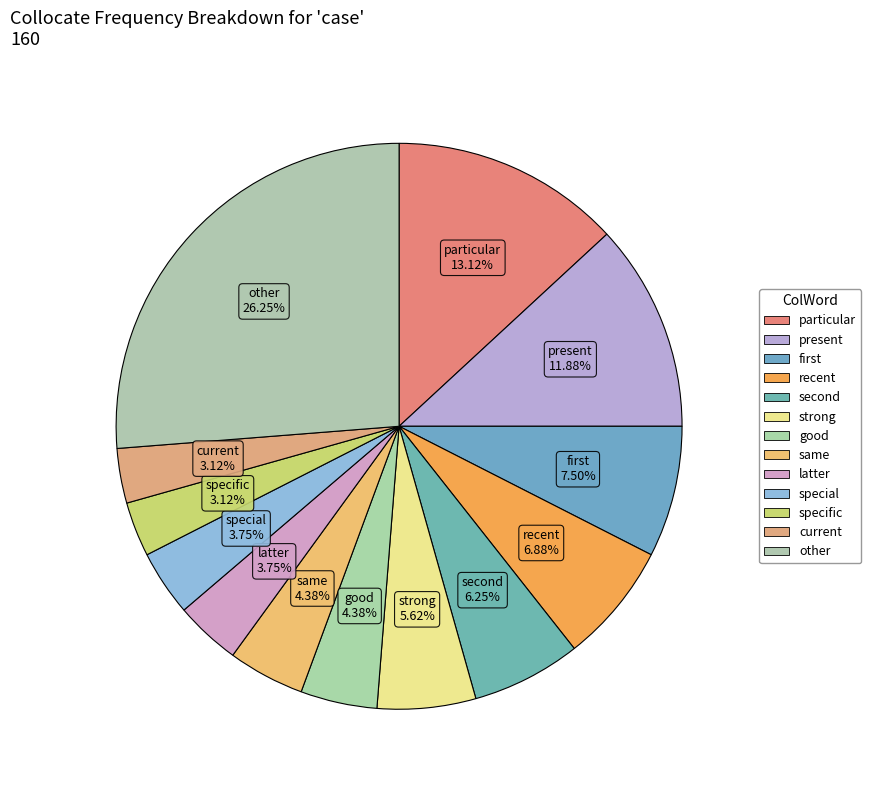

Is there any slice that represents more than half of the pie?

No